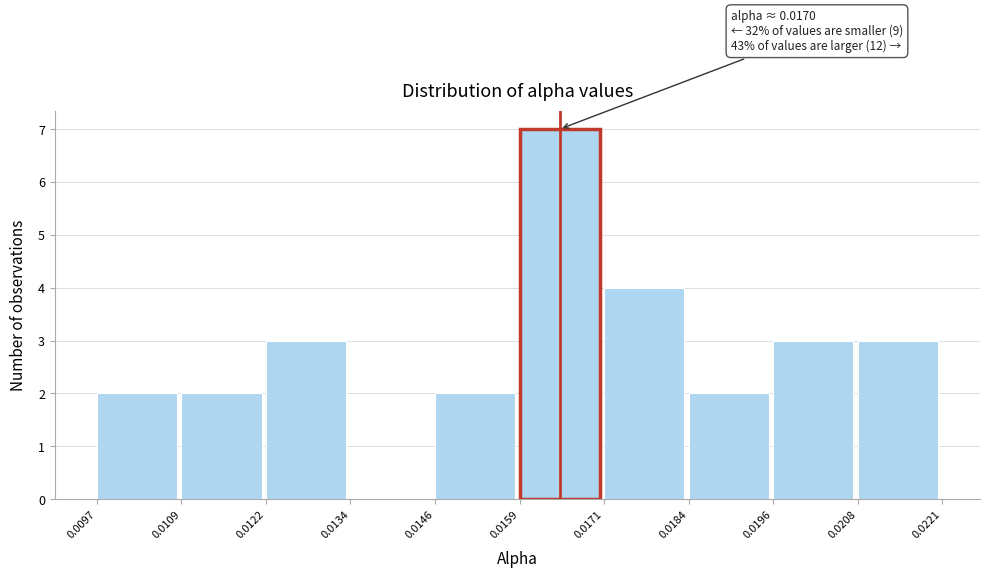

Over which range of the x-axis is the bar tallest?

0.0159 to 0.0171